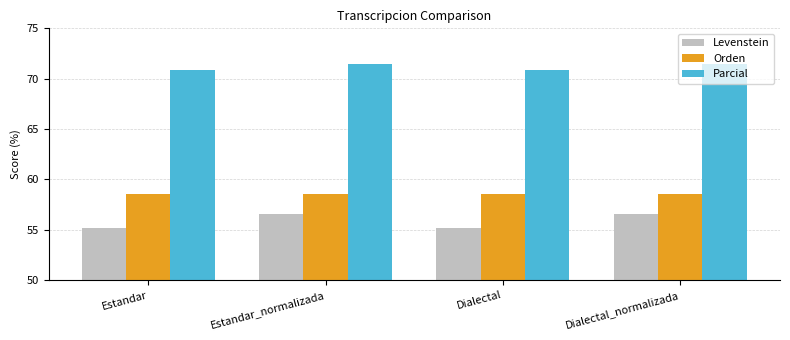

How many categories are shown in the chart?

4